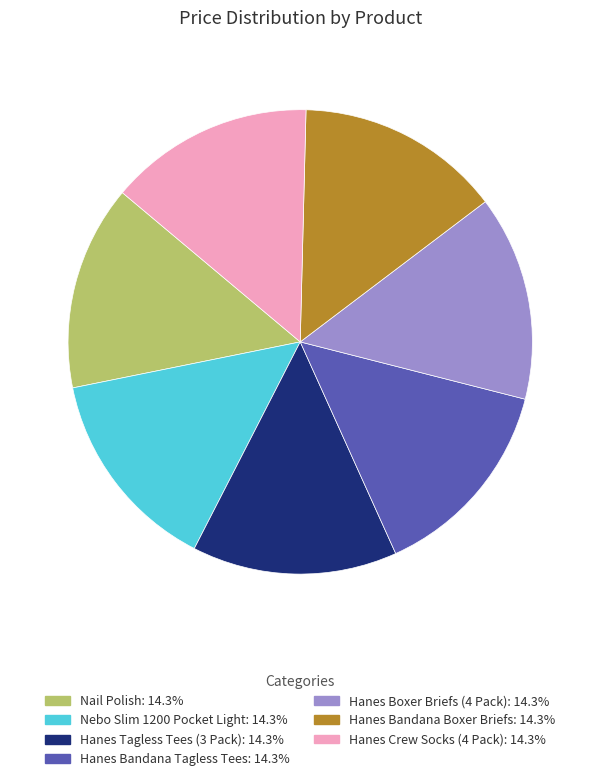

Approximately how many times larger is the value at Hanes Crew Socks (4 Pack) compared to Hanes Boxer Briefs (4 Pack)?

1.0